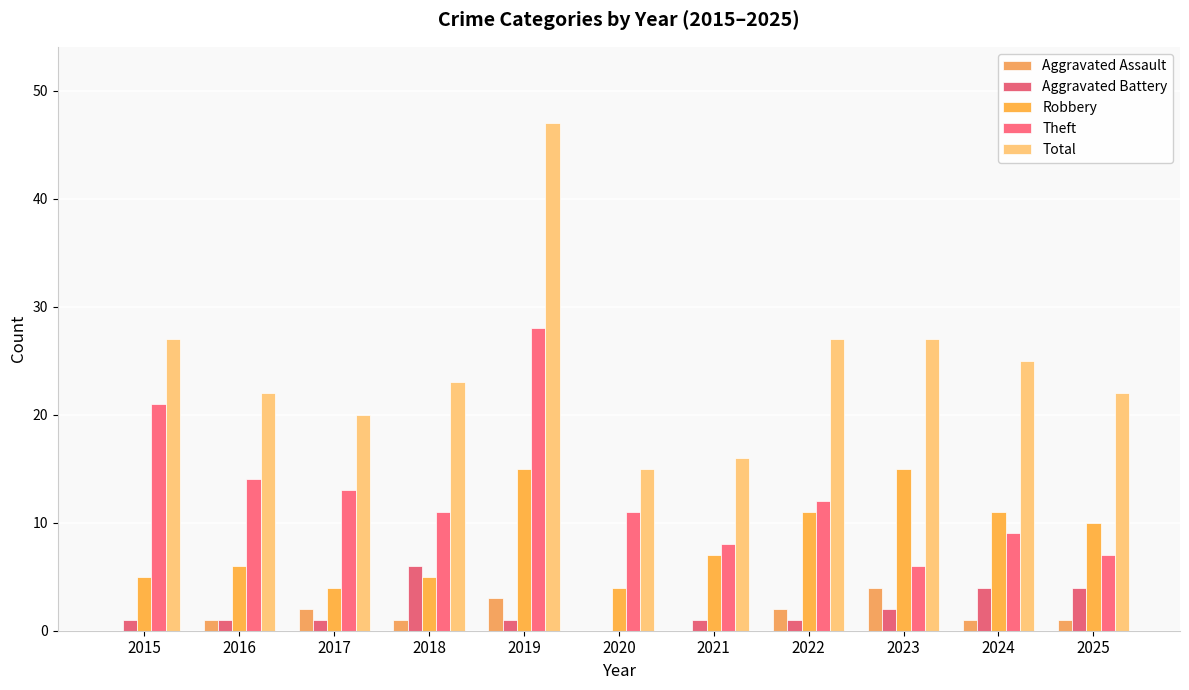

What are all the series names shown in the legend?

Aggravated Assault, Aggravated Battery, Robbery, Theft, Total